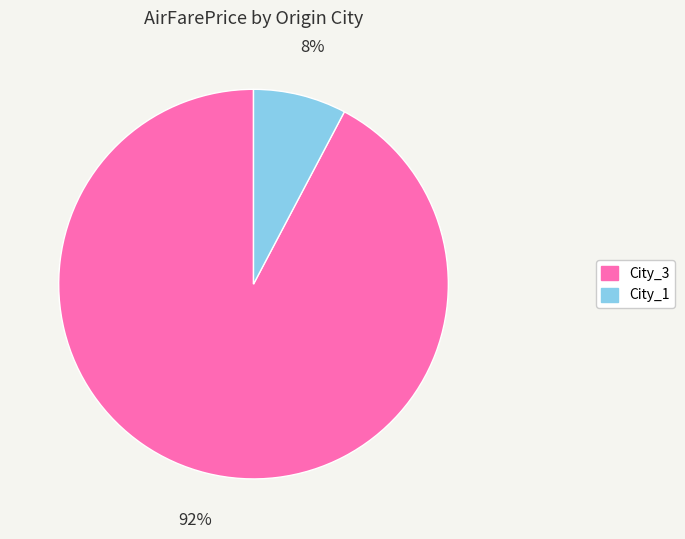

What is the largest slice in the pie chart?

City_3